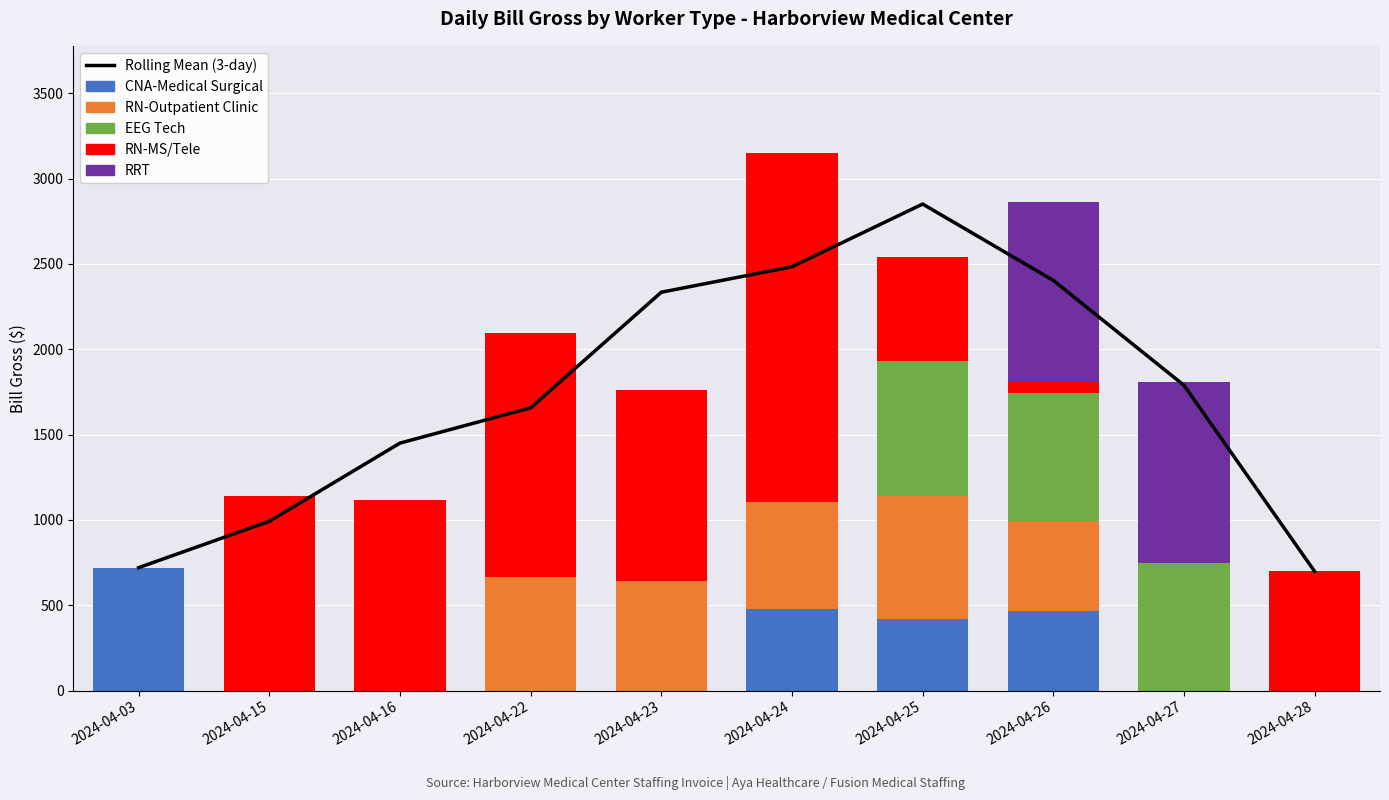

At which category is the sum across all series the highest?

2024-04-24